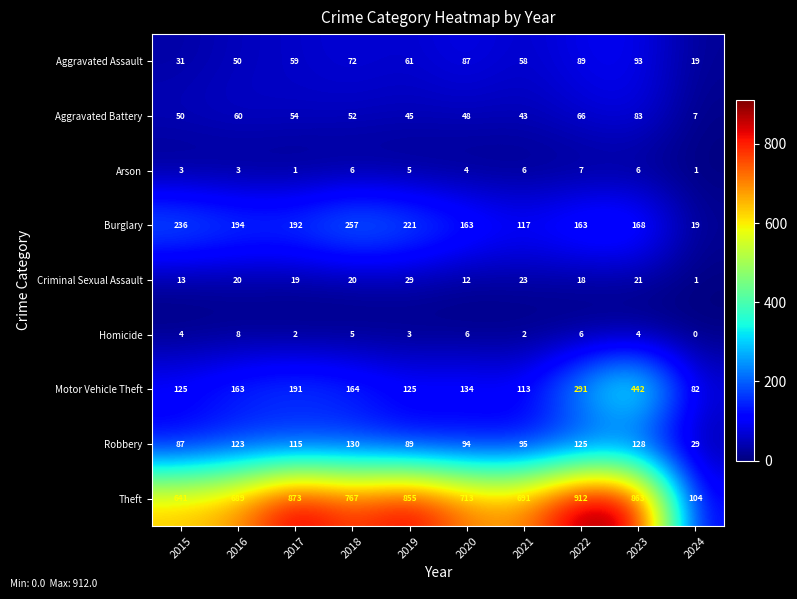

What is the difference between the highest and lowest values at 2022?

906